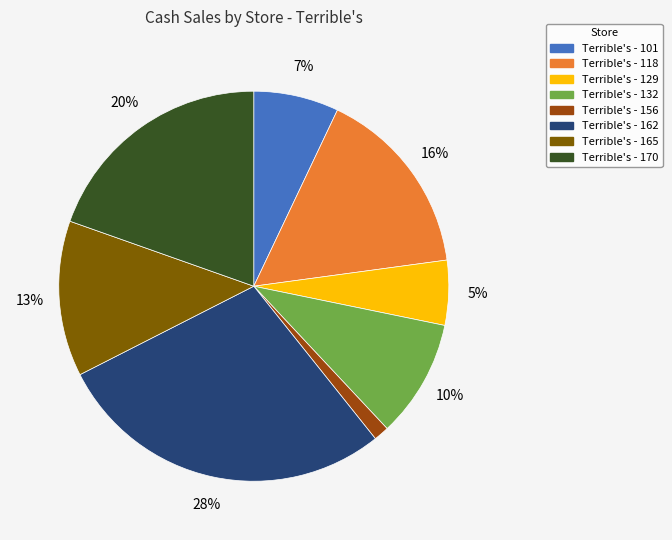

To the nearest percent, what portion does Terrible's - 101 represent?

7%